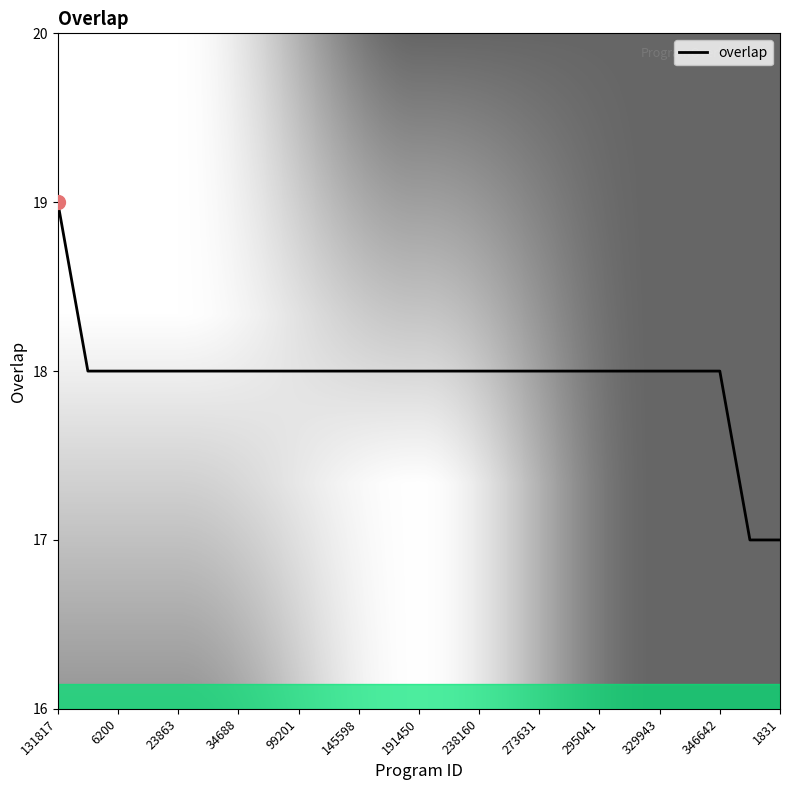

Count the number of data series in this chart.

1